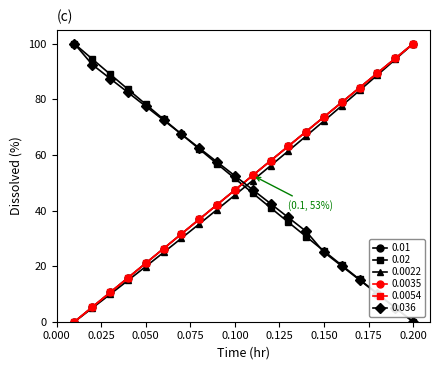

Which series has the largest range (max minus min)?

0.01